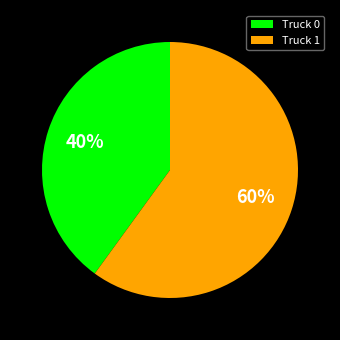

To the nearest percent, what portion does Truck 1 represent?

60%